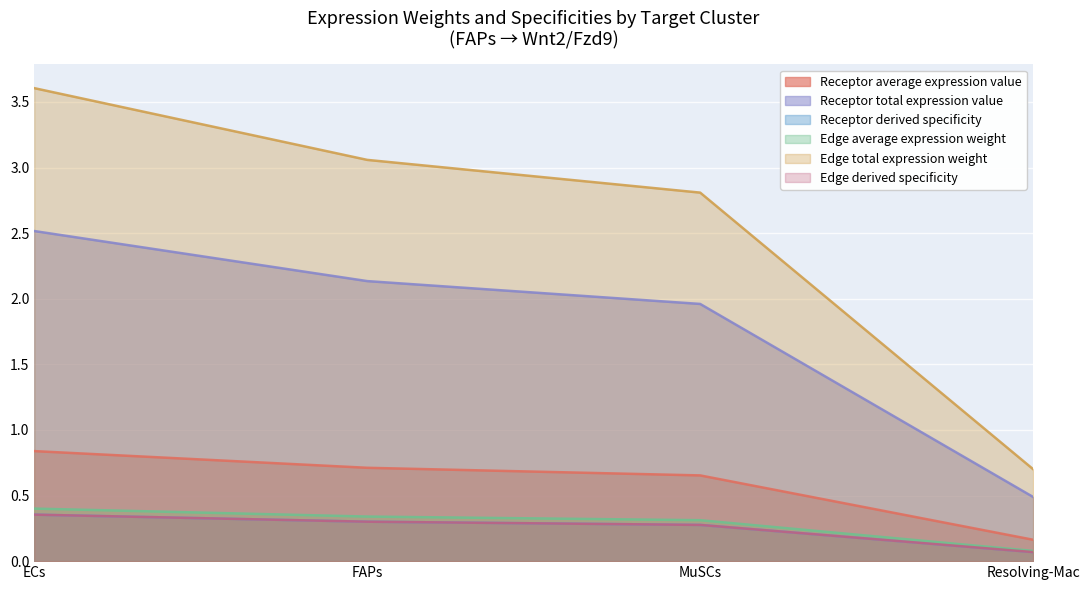

What position from the right is ECs?

4